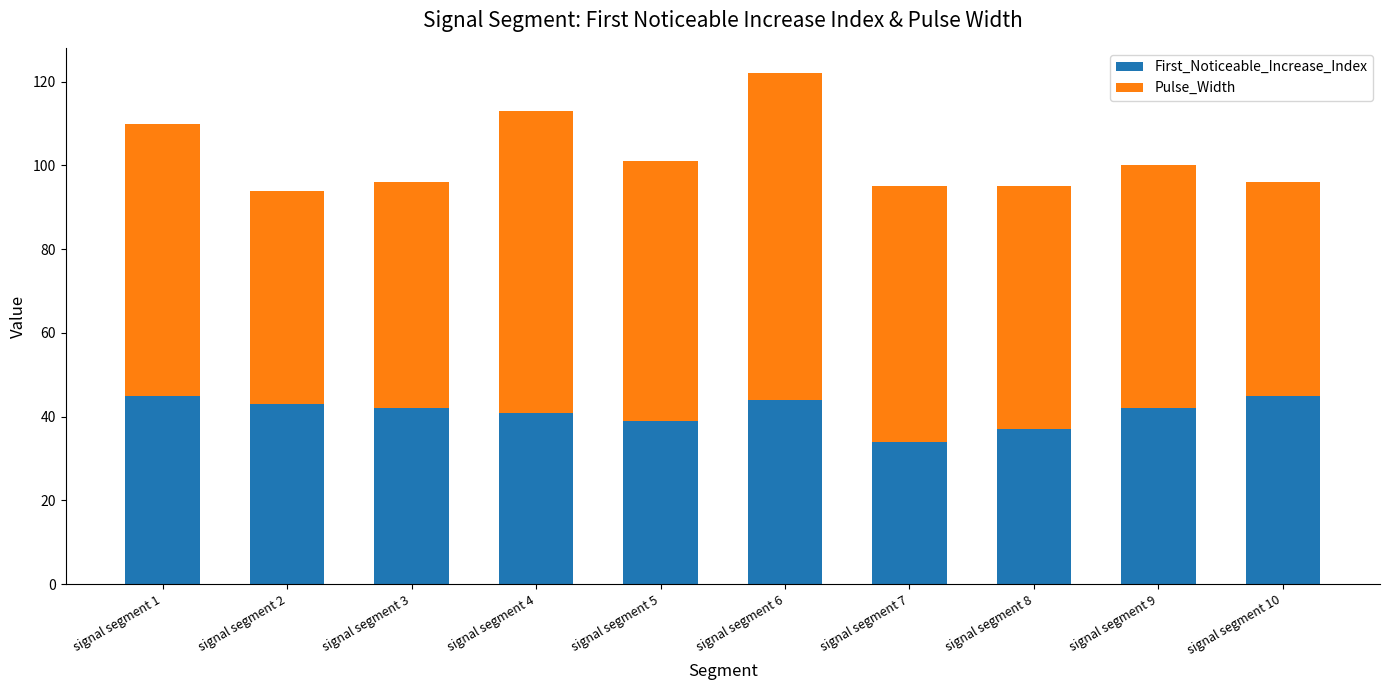

What is the difference between the First_Noticeable_Increase_Index values at signal segment 10 and signal segment 5?

6